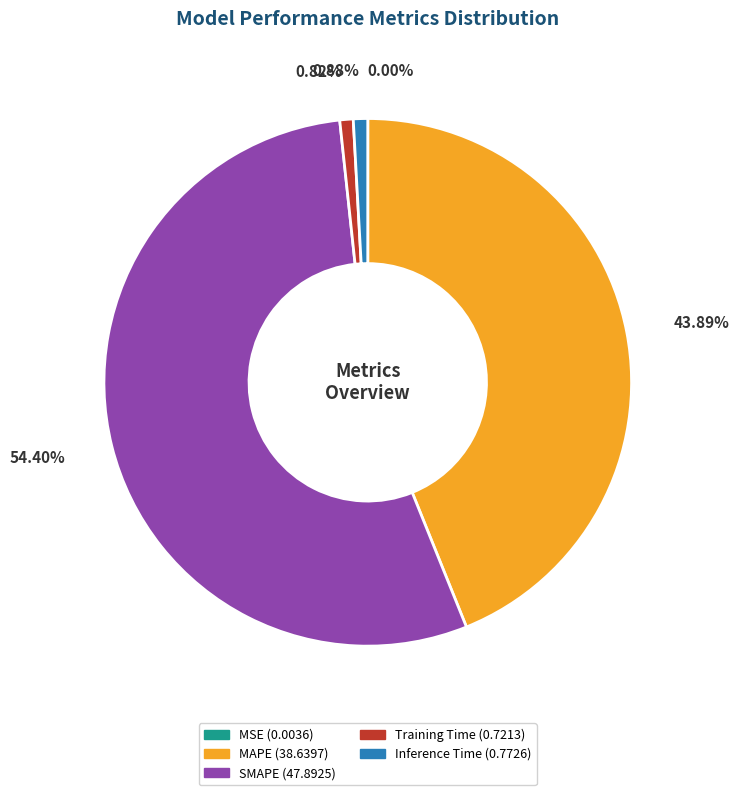

What portion of the pie excludes Inference Time?

99.1%